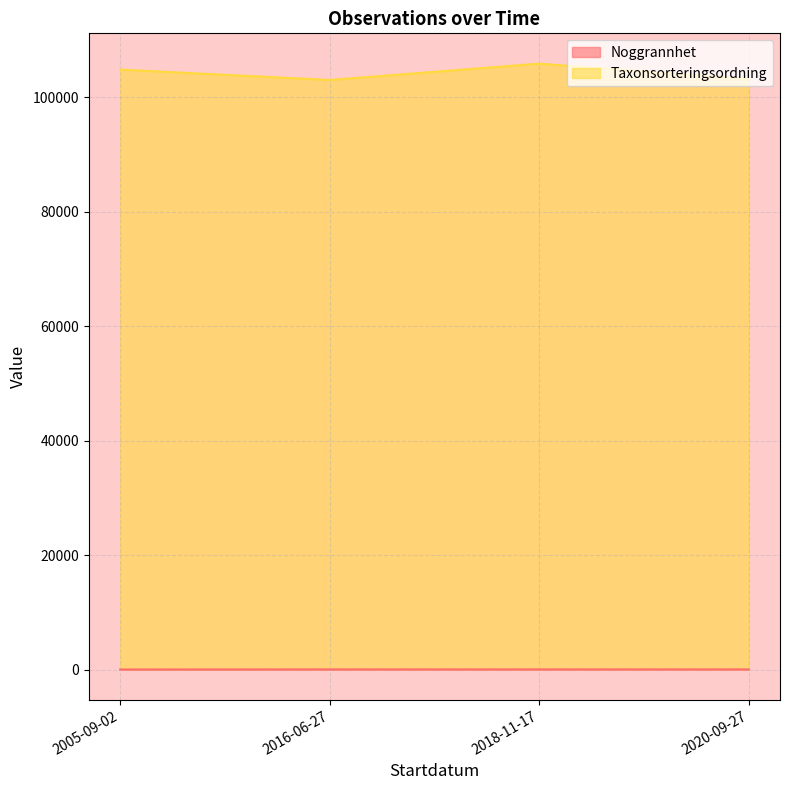

List the series in order of their peak value, highest first.

Taxonsorteringsordning, Noggrannhet